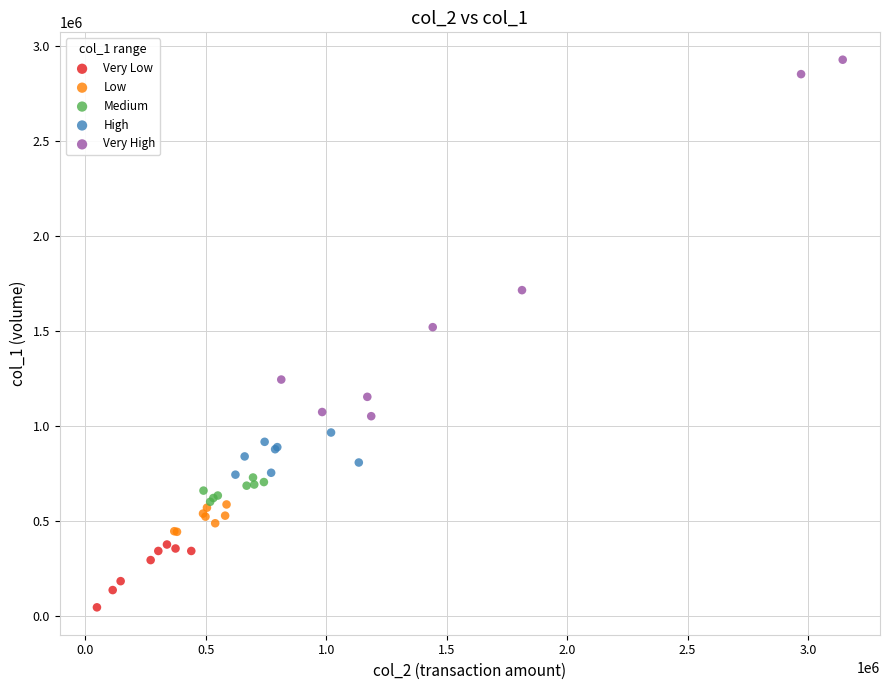

Which series contains the lowest Y value?

Very Low